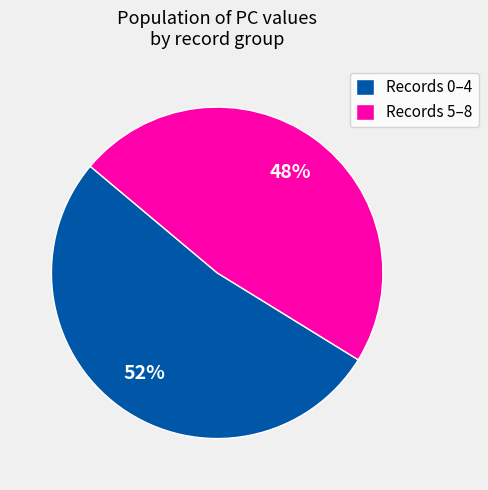

Which slice is the largest?

Records 0–4